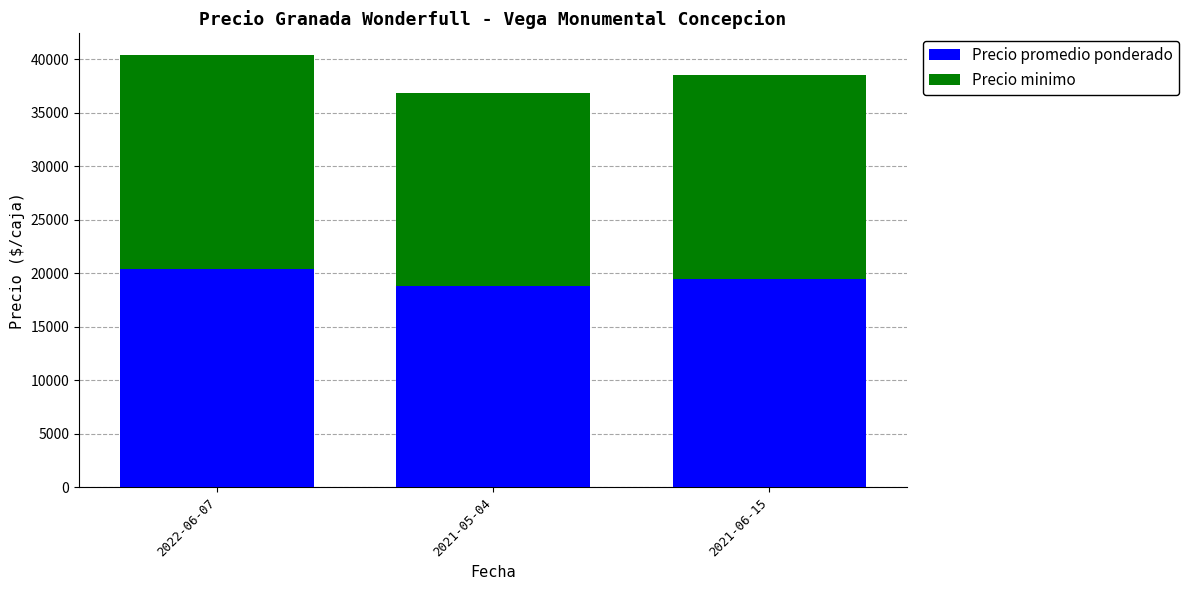

Reading right to left, transcribe the values for Precio promedio ponderado.

19500	18800	20400